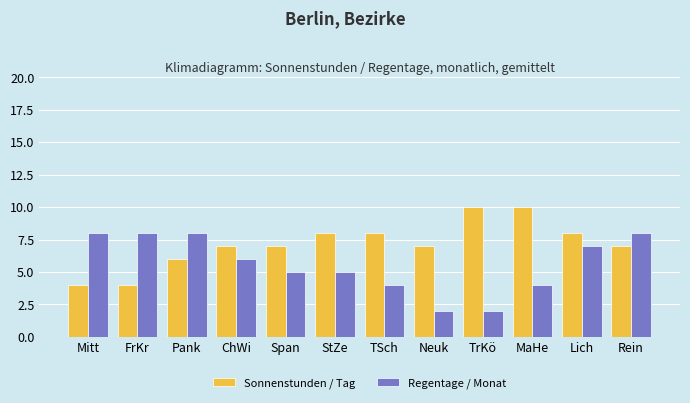

At which label does Regentage / Monat first exceed 6?

Mitt